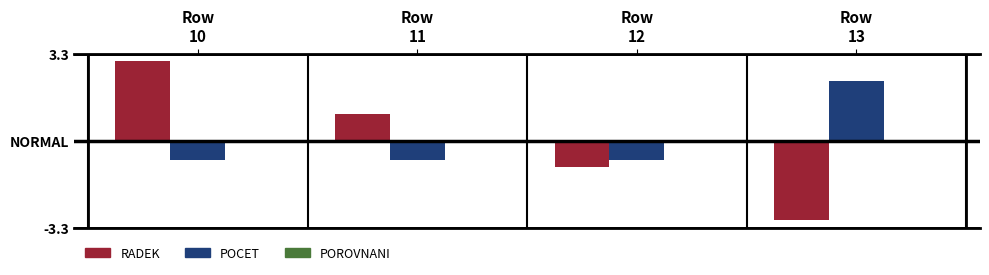

Does the chart contain any negative values?

Yes